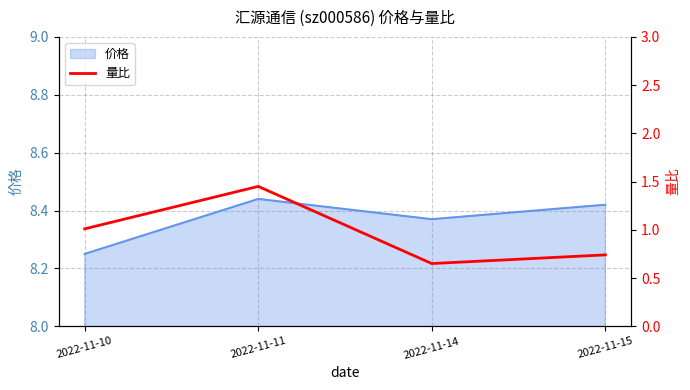

What is the smallest value displayed?

0.7